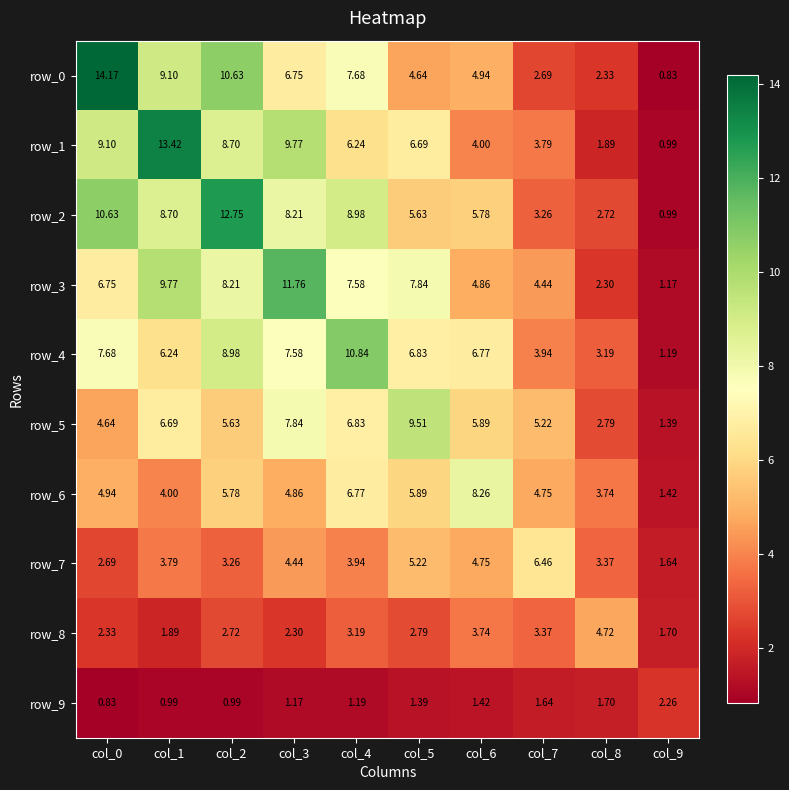

Which category has the lowest value in the row_7 series?

col_9